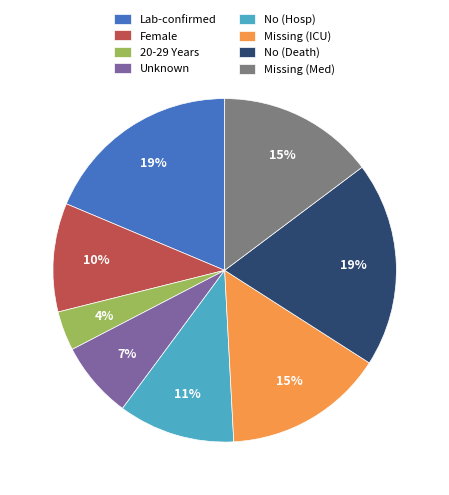

Which category has the smallest portion of the pie?

20-29 Years